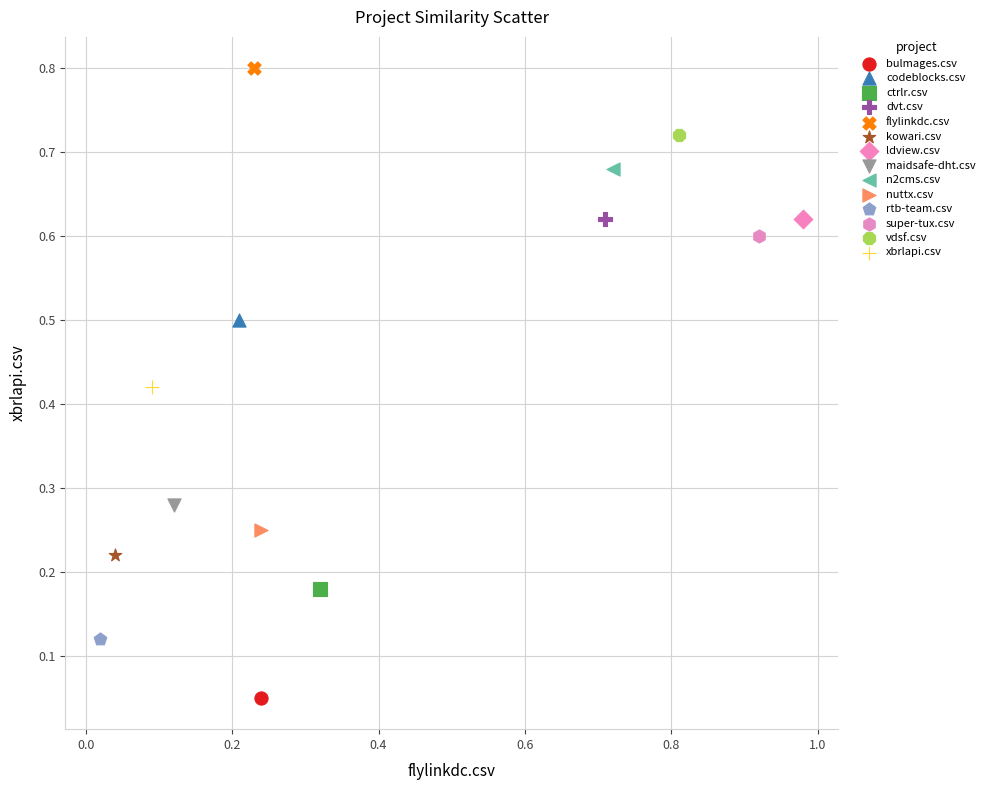

What are all the series names shown in the legend?

bulmages.csv, codeblocks.csv, ctrlr.csv, dvt.csv, flylinkdc.csv, kowari.csv, ldview.csv, maidsafe-dht.csv, n2cms.csv, nuttx.csv, rtb-team.csv, super-tux.csv, vdsf.csv, xbrlapi.csv